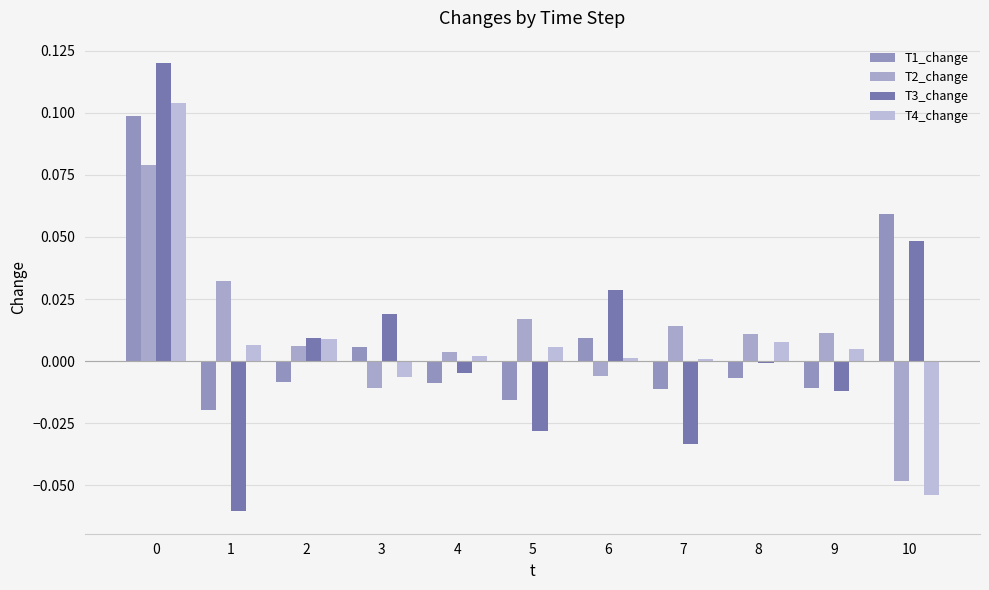

What are all the series names shown in the legend?

T1_change, T2_change, T3_change, T4_change